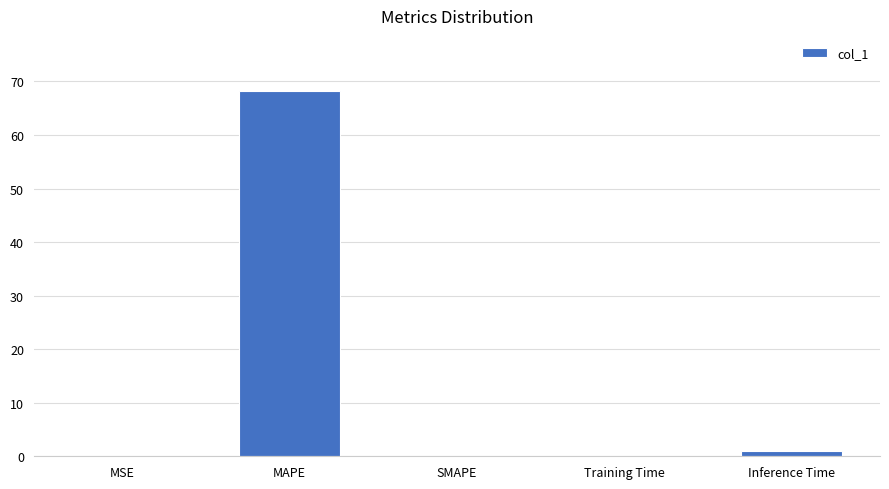

What is the change in value from MAPE to SMAPE?

-68.3